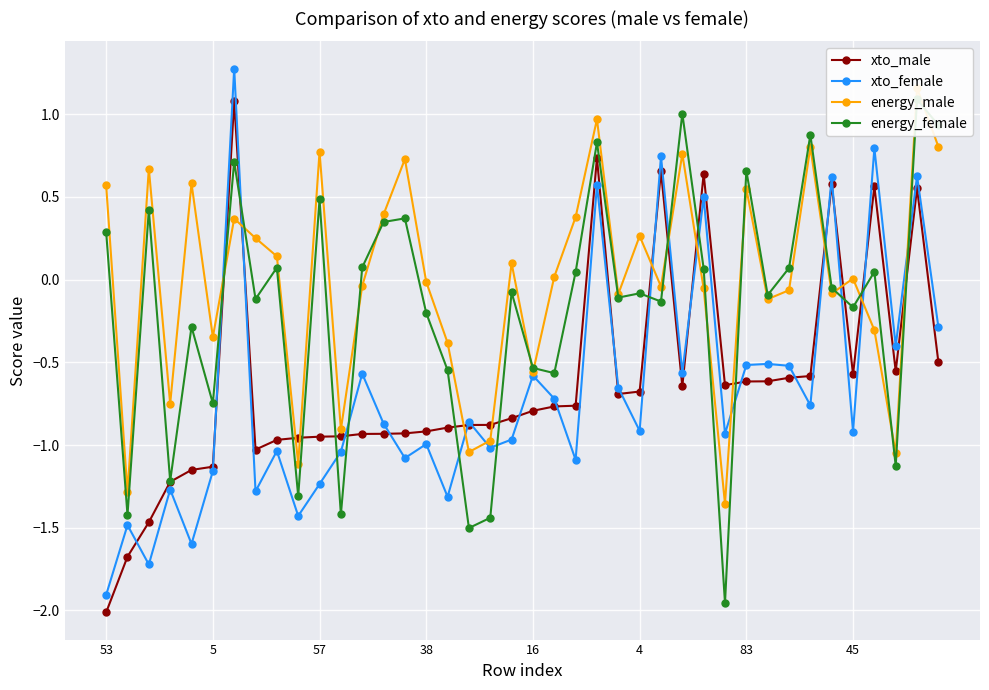

The xto_female series shows -1.5 at 45. True or false?

False